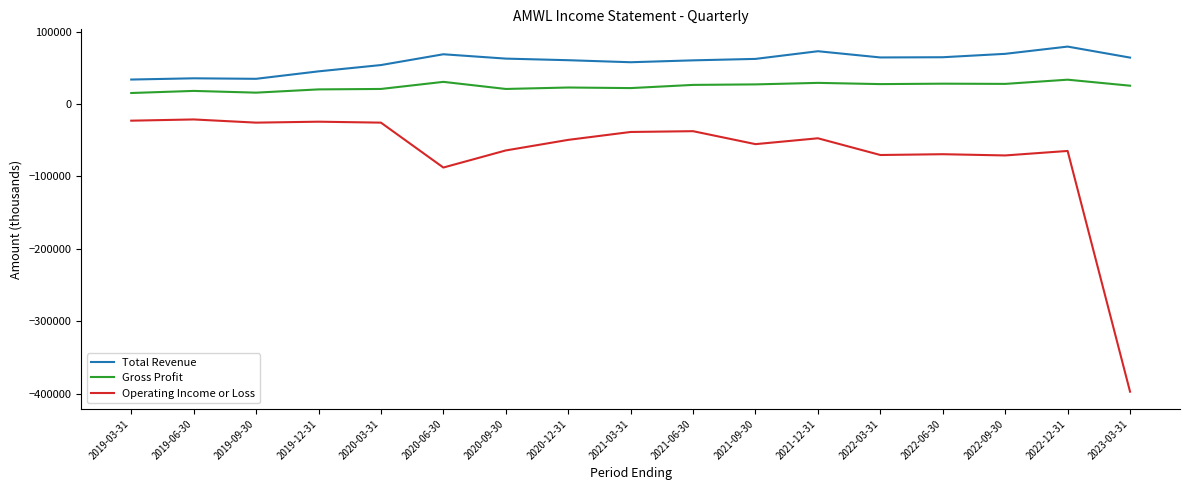

What is the difference between the highest and lowest values at 2020-12-31?

110000